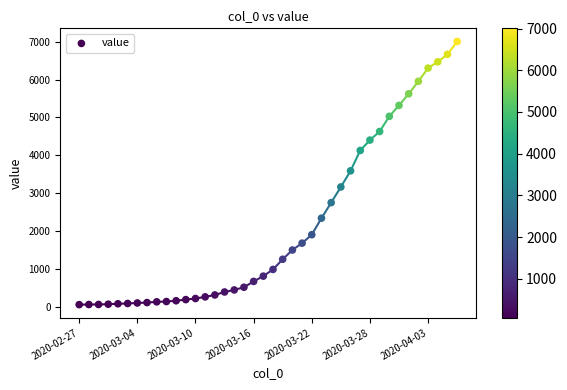

What is the range of Y values (max minus min)?

6940